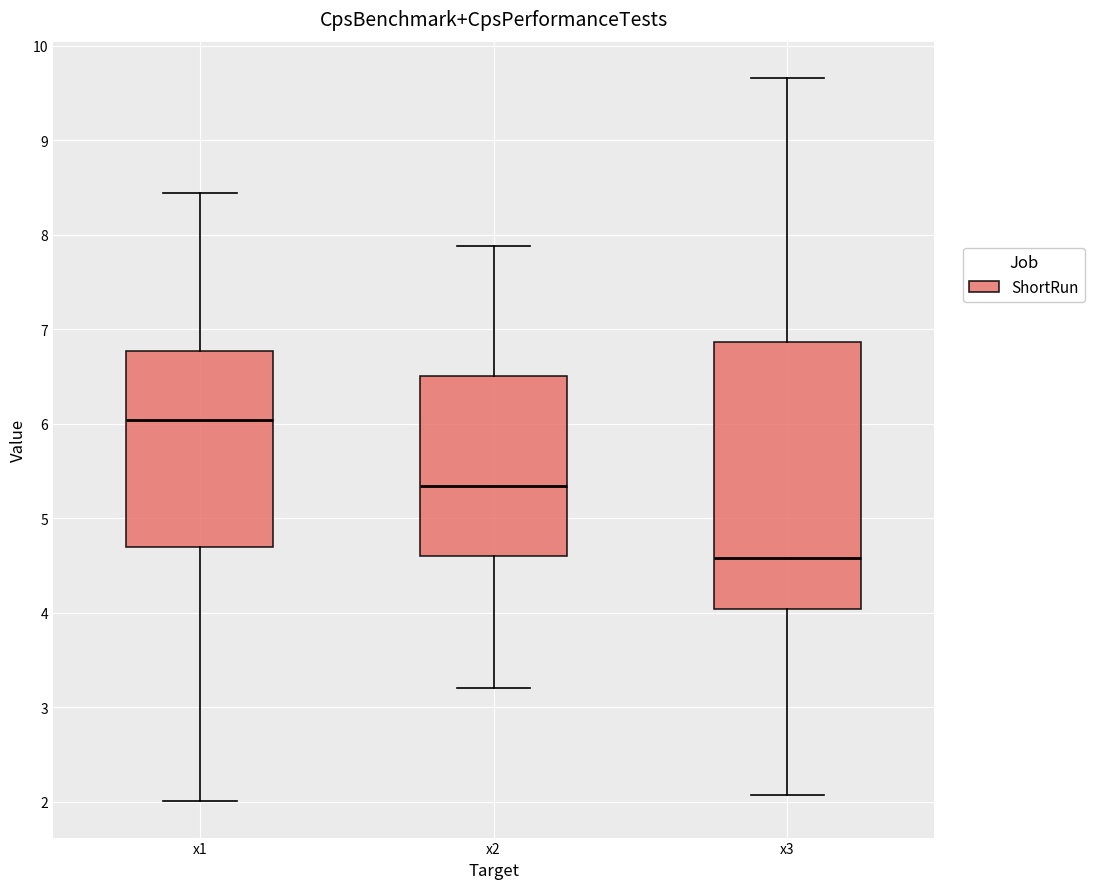

Reading left to right, transcribe this box plot: for each box, give where its median line is, the range the box spans, and where its two whiskers end, as read against the y-axis. The values are not printed on the chart, so give them approximately, as read against the axis.

x1: median 6.0, box 4.7 to 6.8, whiskers 2.0 to 8.4
x2: median 5.3, box 4.6 to 6.5, whiskers 3.2 to 7.9
x3: median 4.6, box 4.0 to 6.9, whiskers 2.1 to 9.7